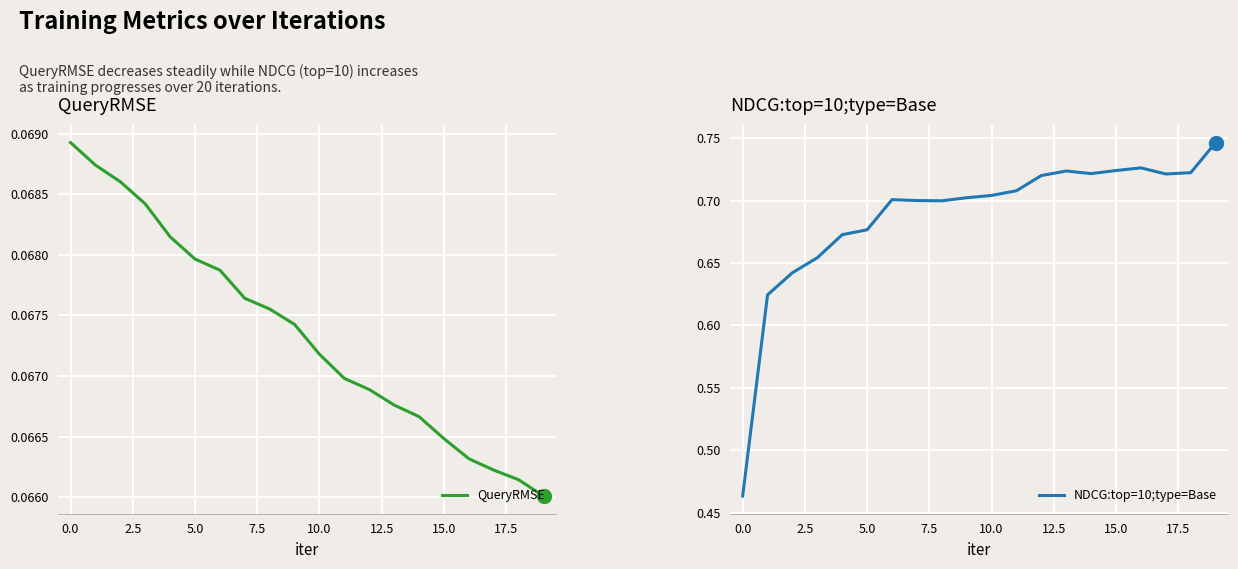

What is the label of the 13th point from the left?

12